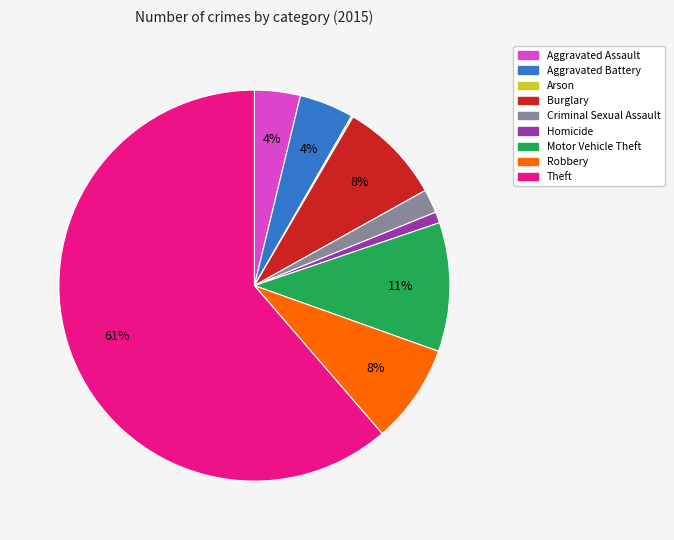

To the nearest percent, what is the combined percentage of Motor Vehicle Theft and Aggravated Battery?

15%